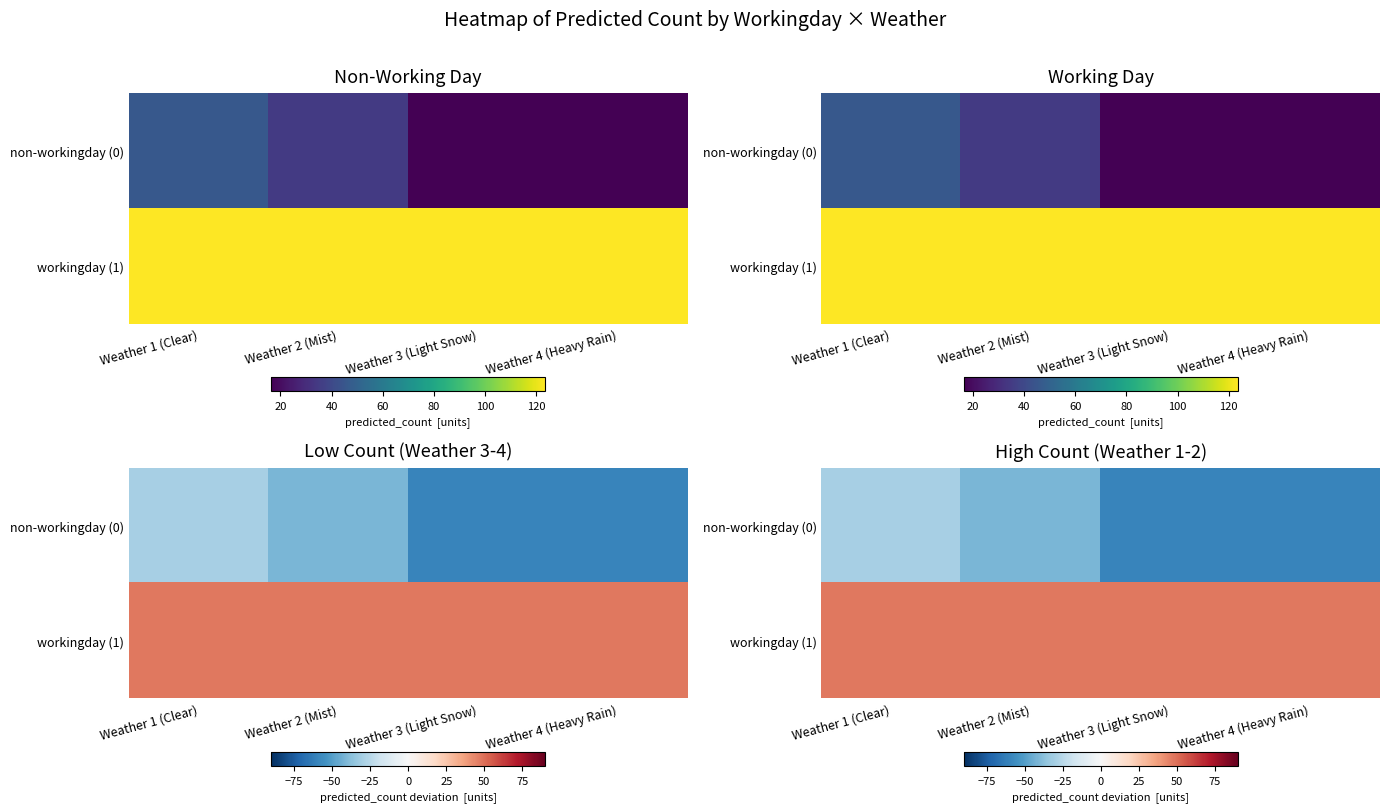

The workingday (1) series shows 74.2 at Weather 1 (Clear). True or false?

False